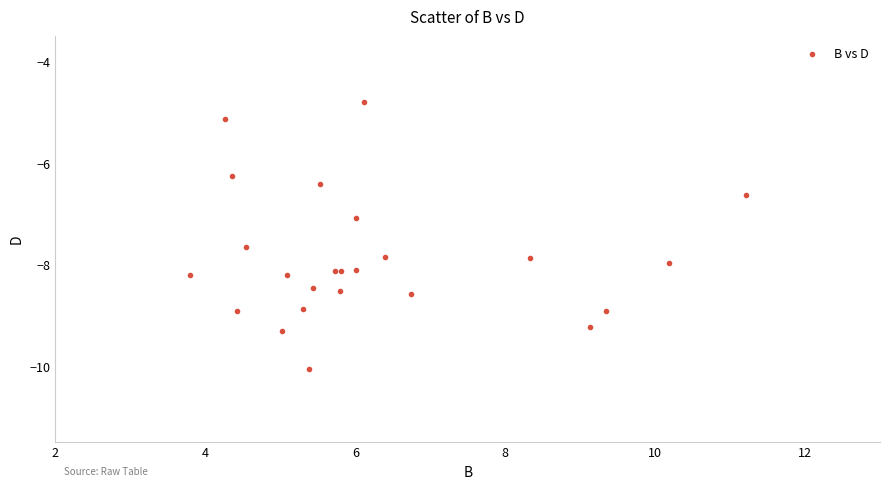

What Y value in the scatter plot is closest to -7?

-7.1